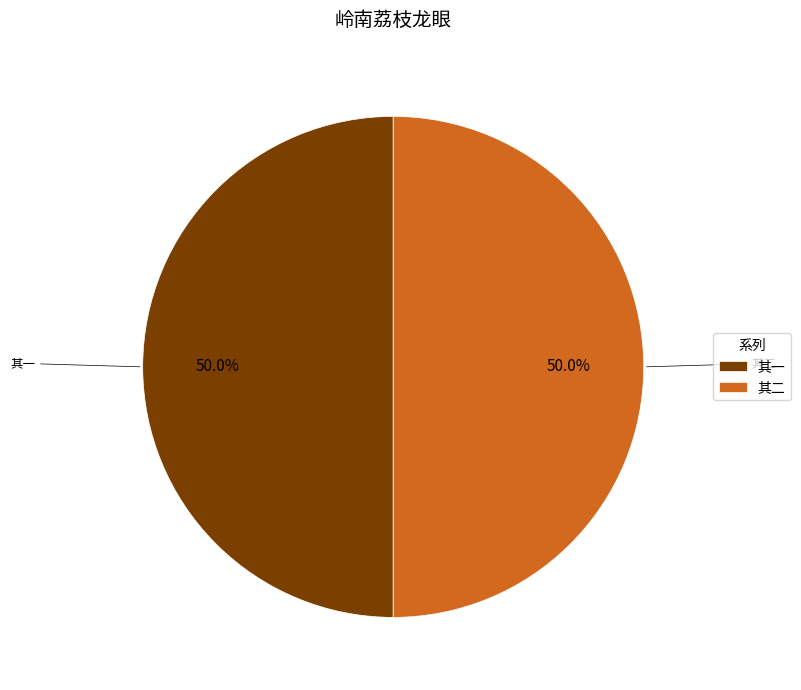

What is the total percentage of 其二 and 其一?

100.0%